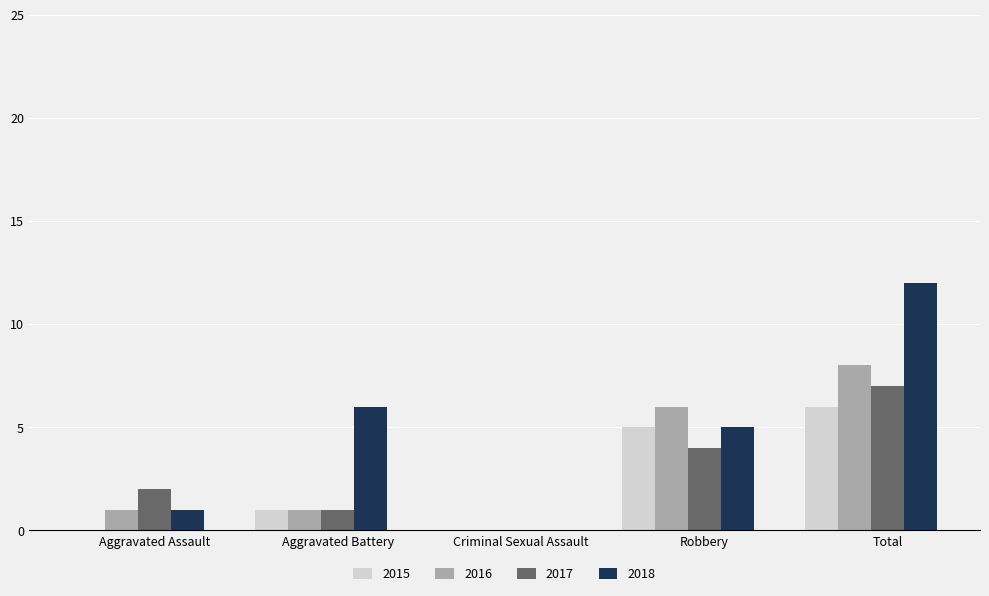

What value does the 2017 series have at Robbery?

4